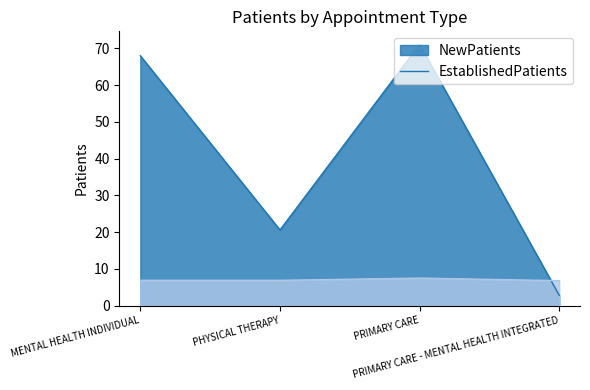

At which label does EstablishedPatients reach its minimum?

PRIMARY CARE - MENTAL HEALTH INTEGRATED